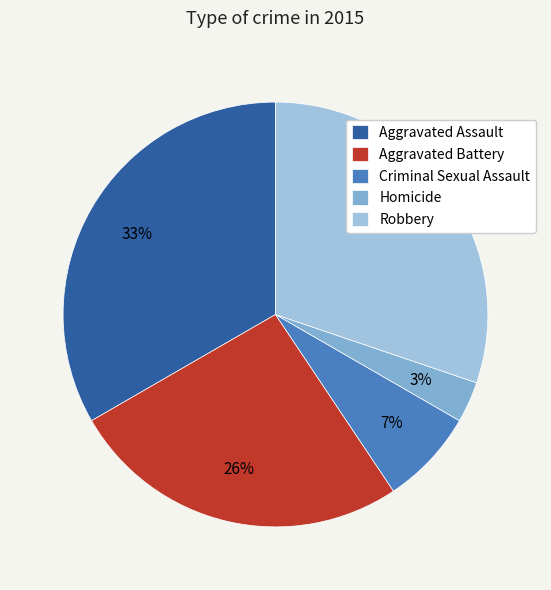

To the nearest percent, what portion does Aggravated Battery represent?

26%